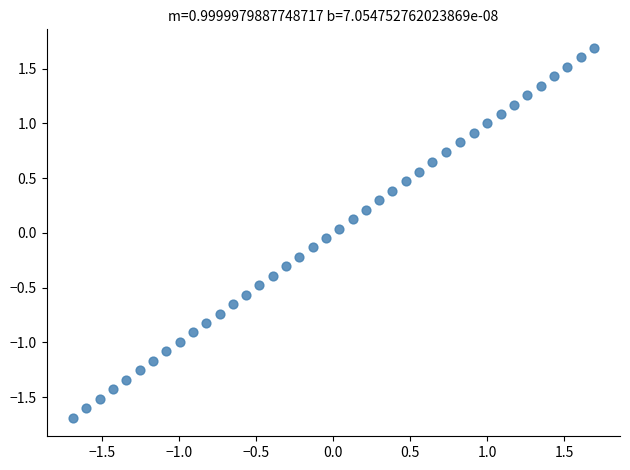

What is the range of X values (max minus min)?

3.4